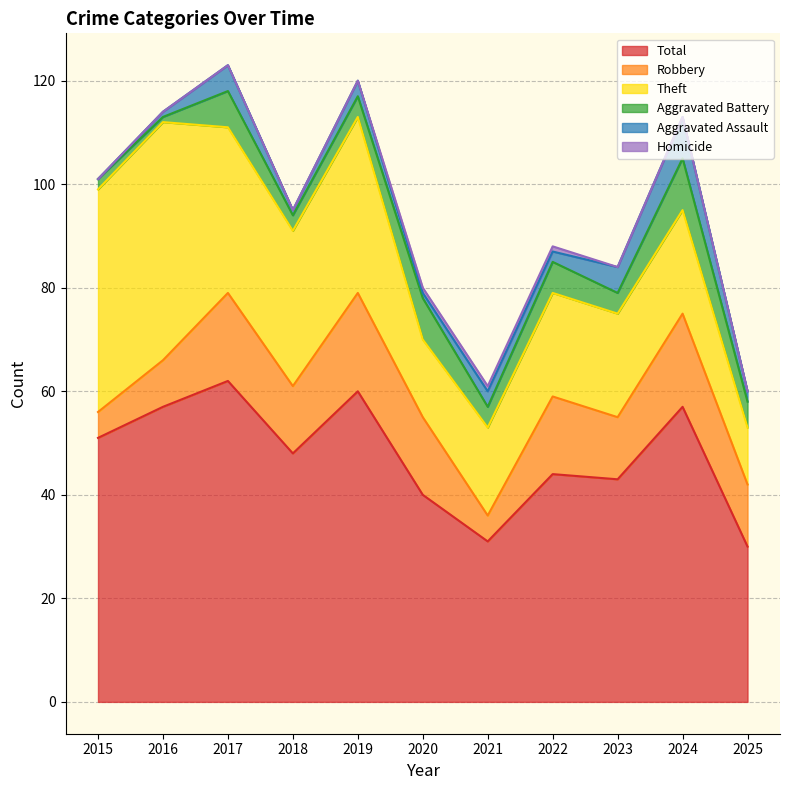

Where is Aggravated Assault nearest to the value 4?

2017